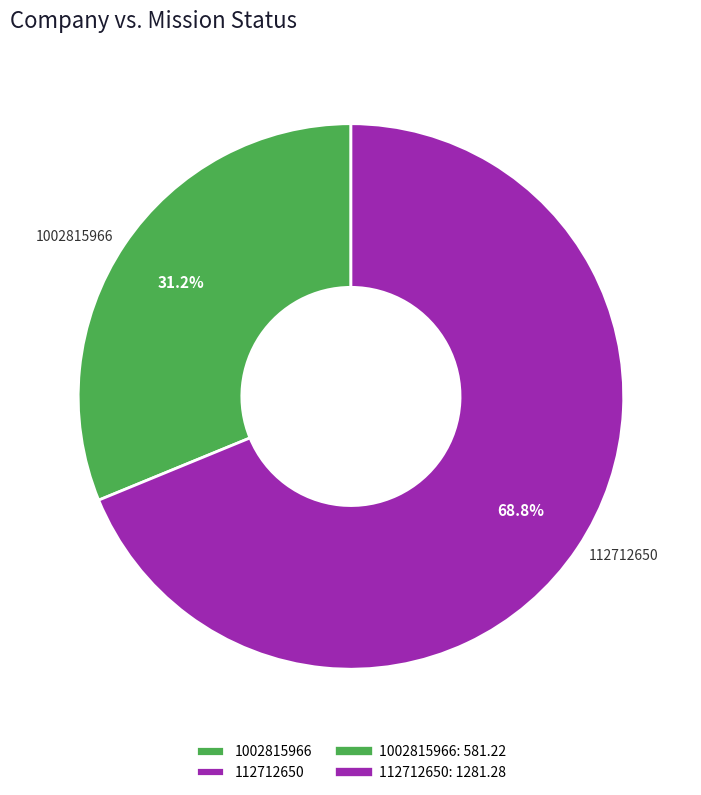

How many segments does this pie chart have?

2